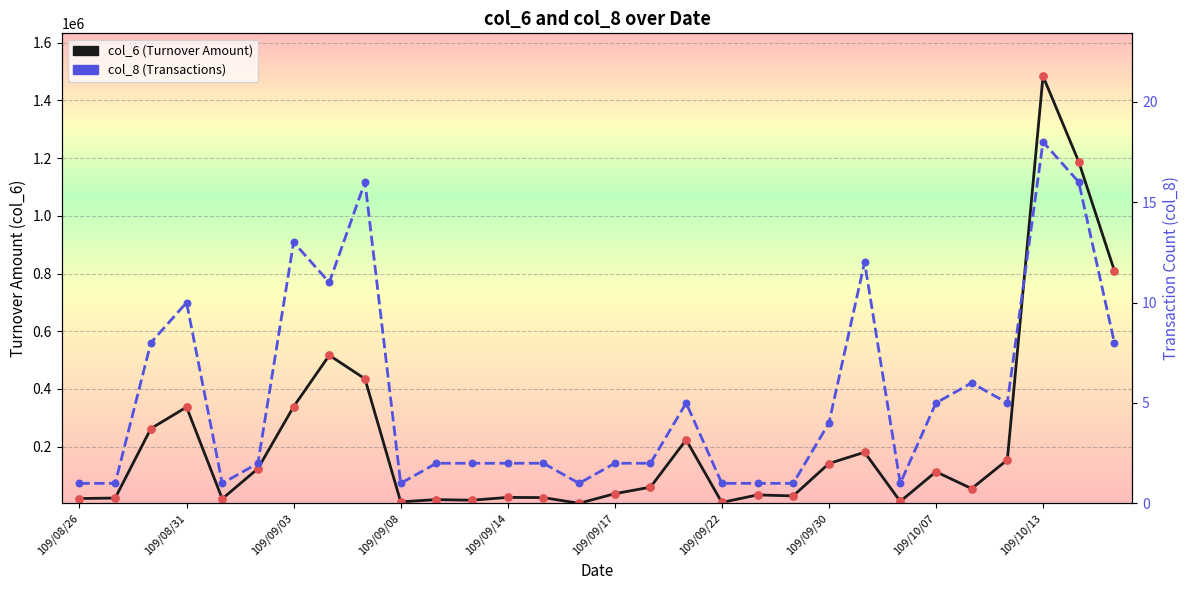

At how many categories does at least one series exceed 1256006?

1